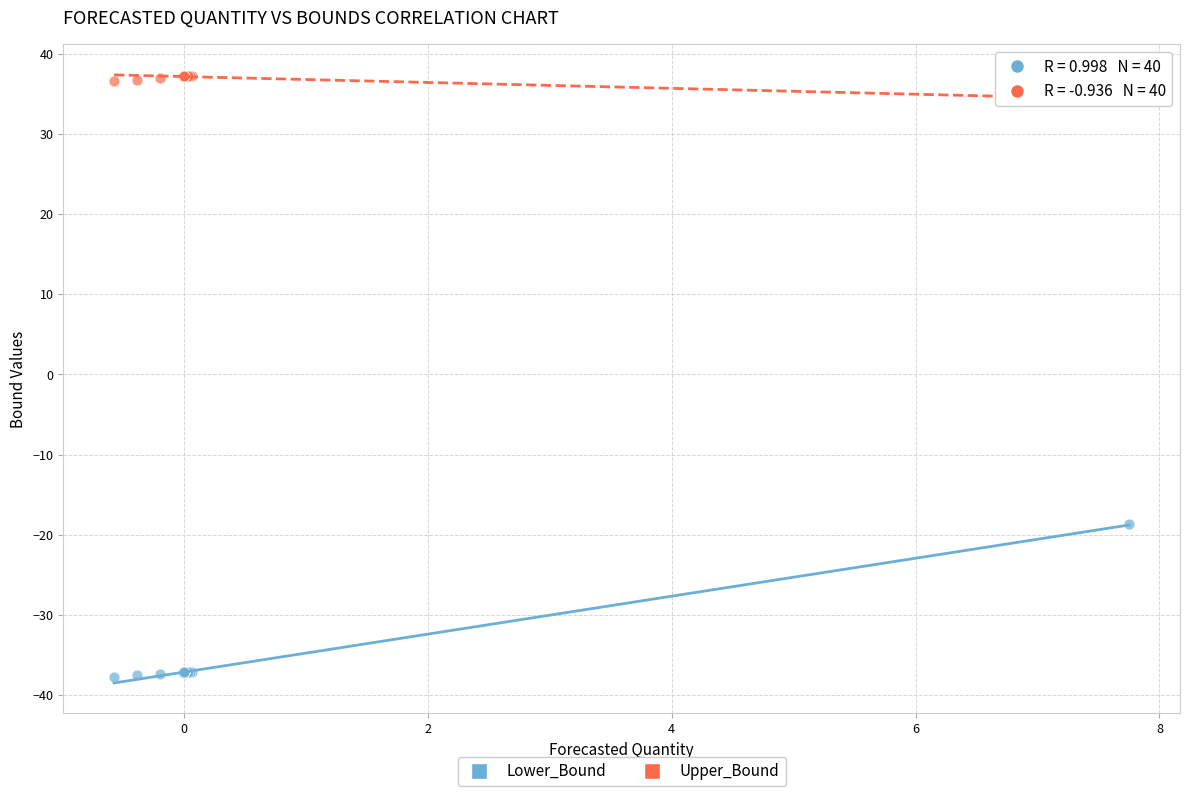

Across all series, what Y value is closest to 0?

-18.7